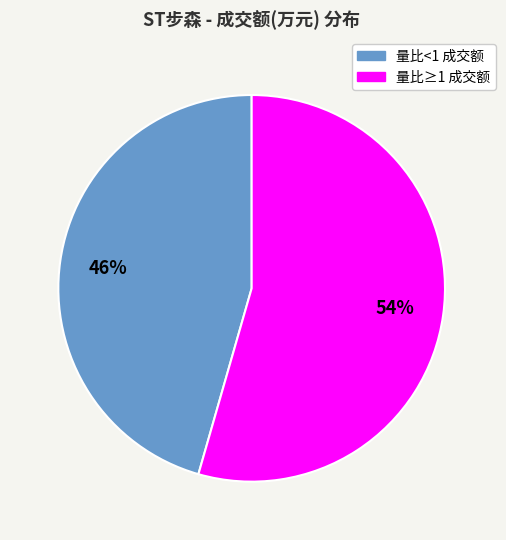

Is it true that 量比<1 成交额 is 53% of the pie?

False